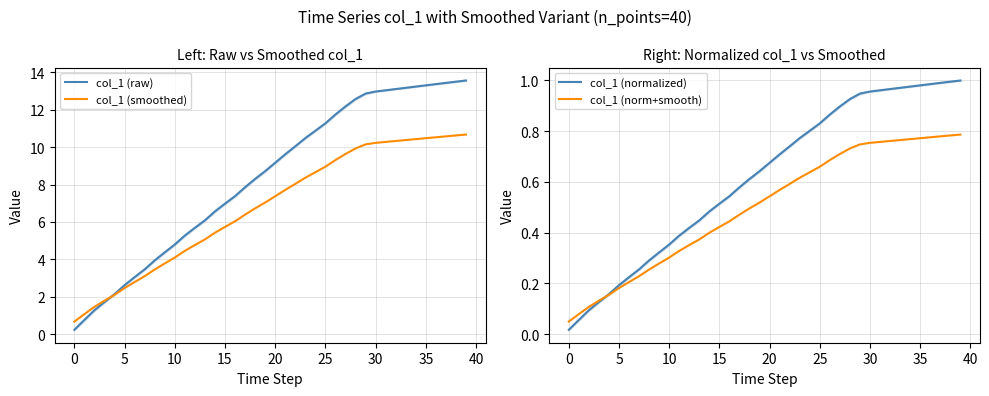

The value of col_1 (normalized) at 10 is 0.5. True or false?

False